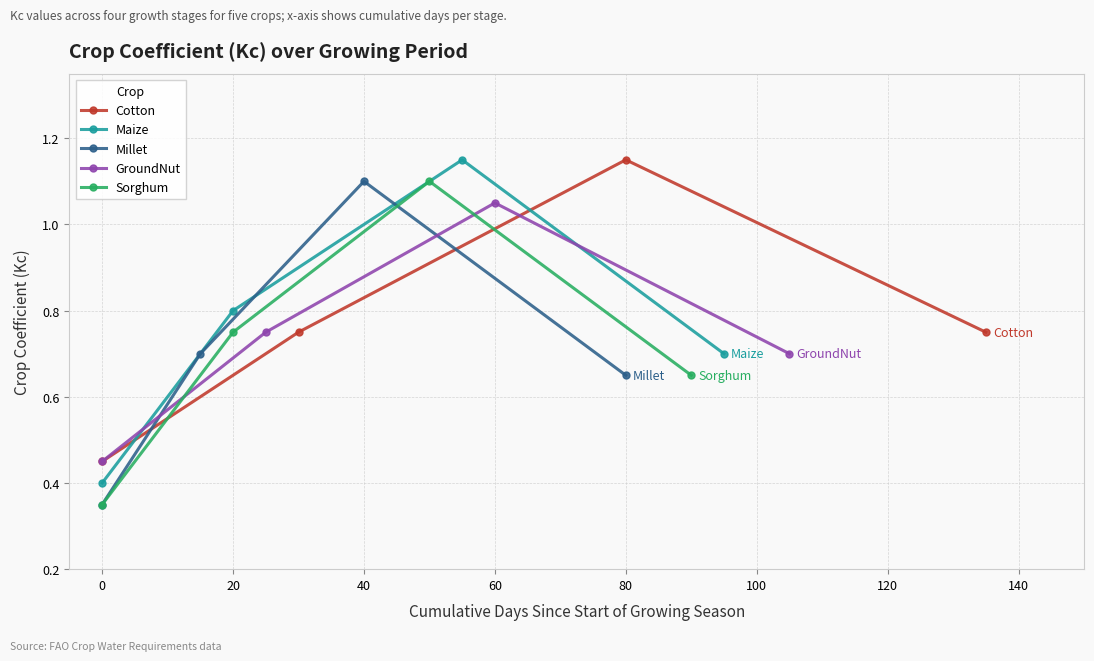

Which category has the highest value in the Cotton series?

80